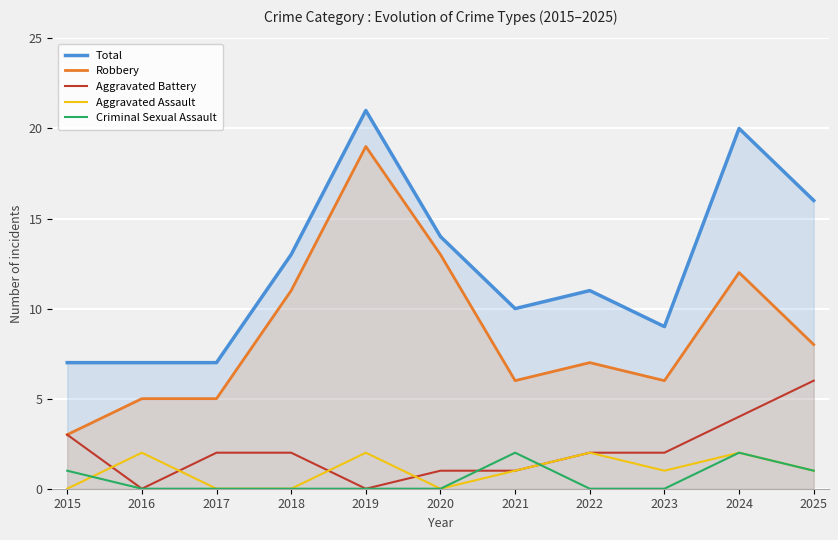

True or false: Total and Criminal Sexual Assault cross at least once.

False